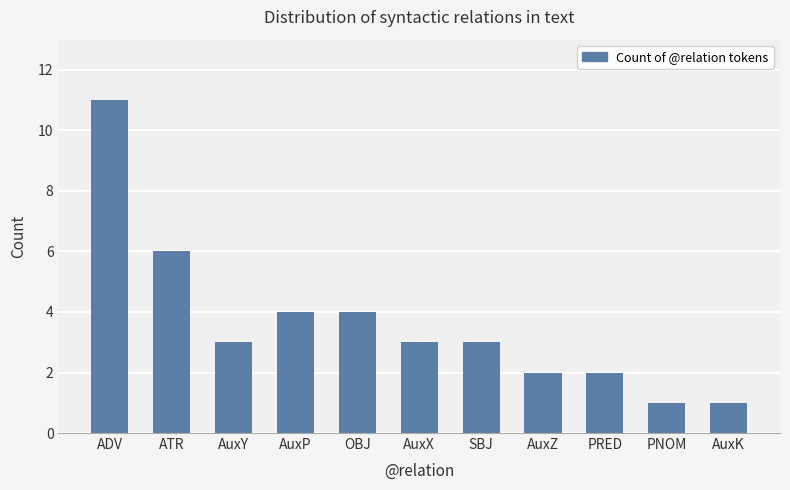

Reading left to right, extract all data points from this chart.

11	6	3	4	4	3	3	2	2	1	1